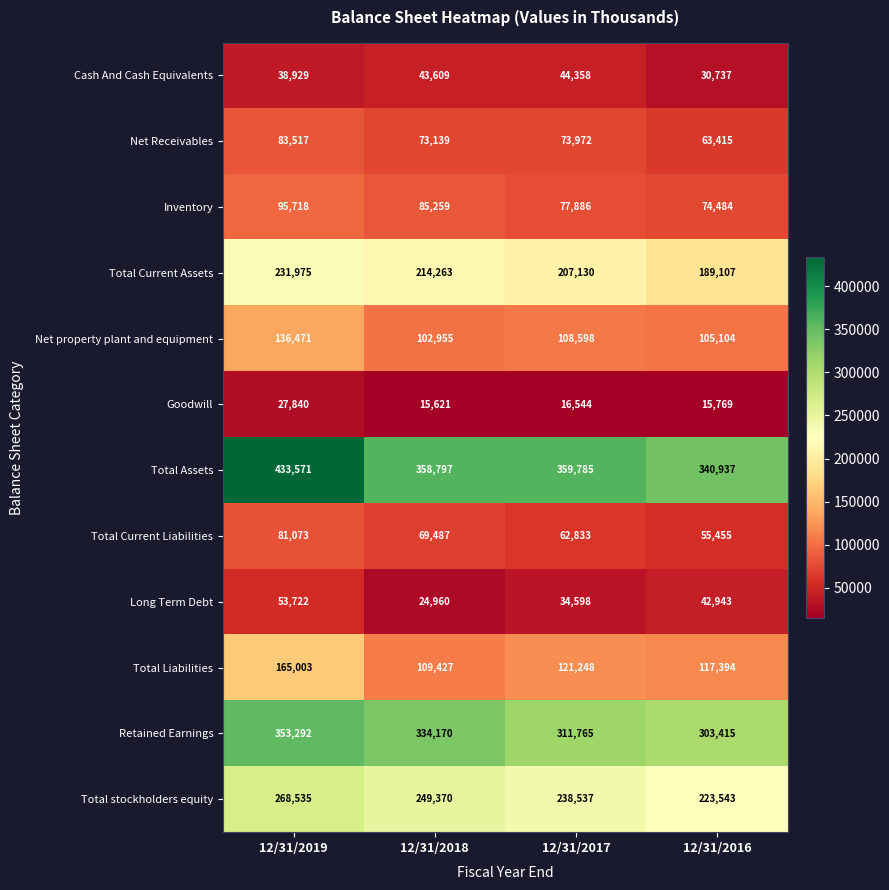

Which category has the lowest value in the Total stockholders equity series?

12/31/2016